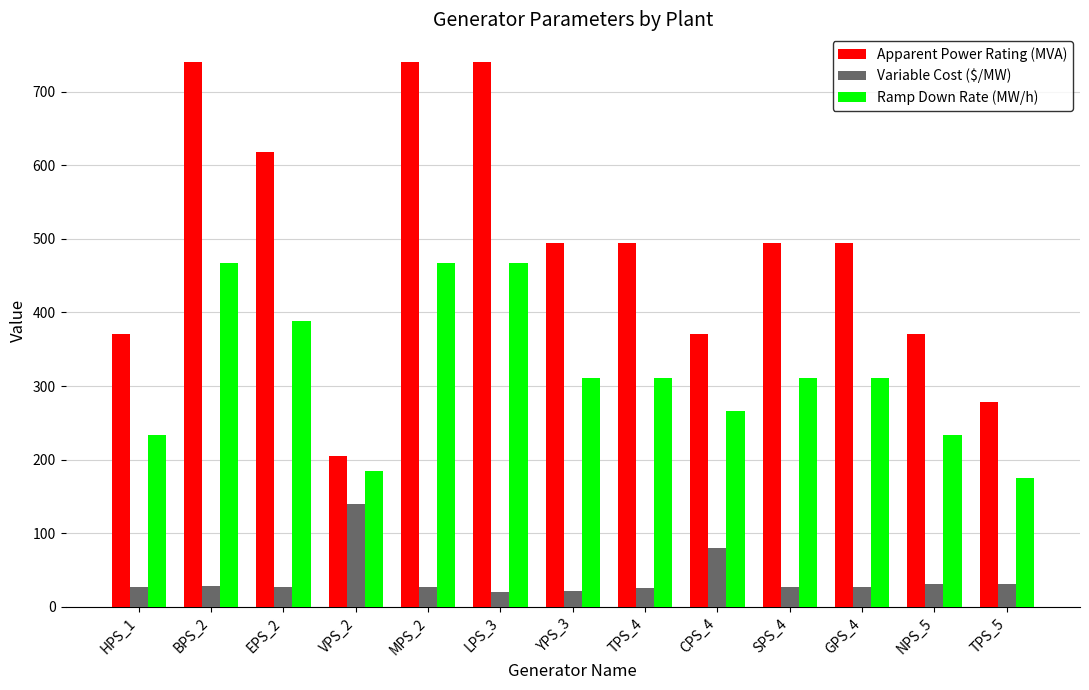

How many categories are shown in the chart?

13